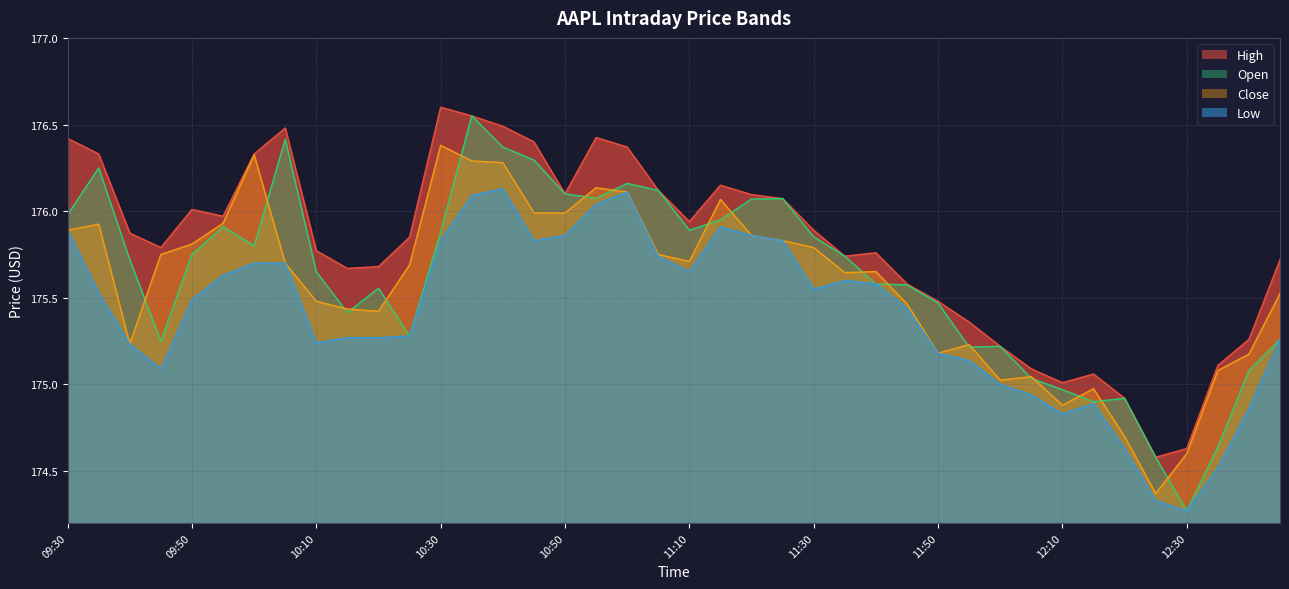

What are all the series names shown in the legend?

High, Low, Open, Close